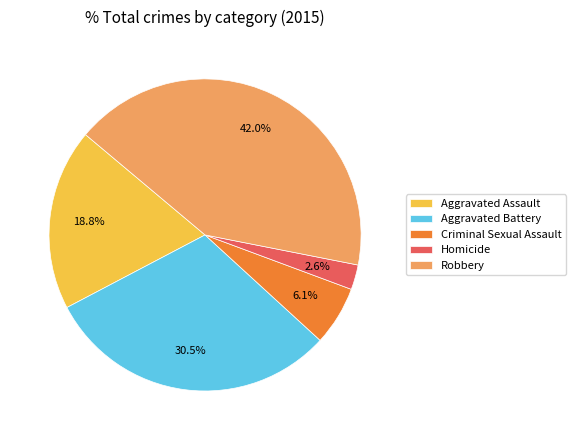

Is there a majority slice in this chart?

No